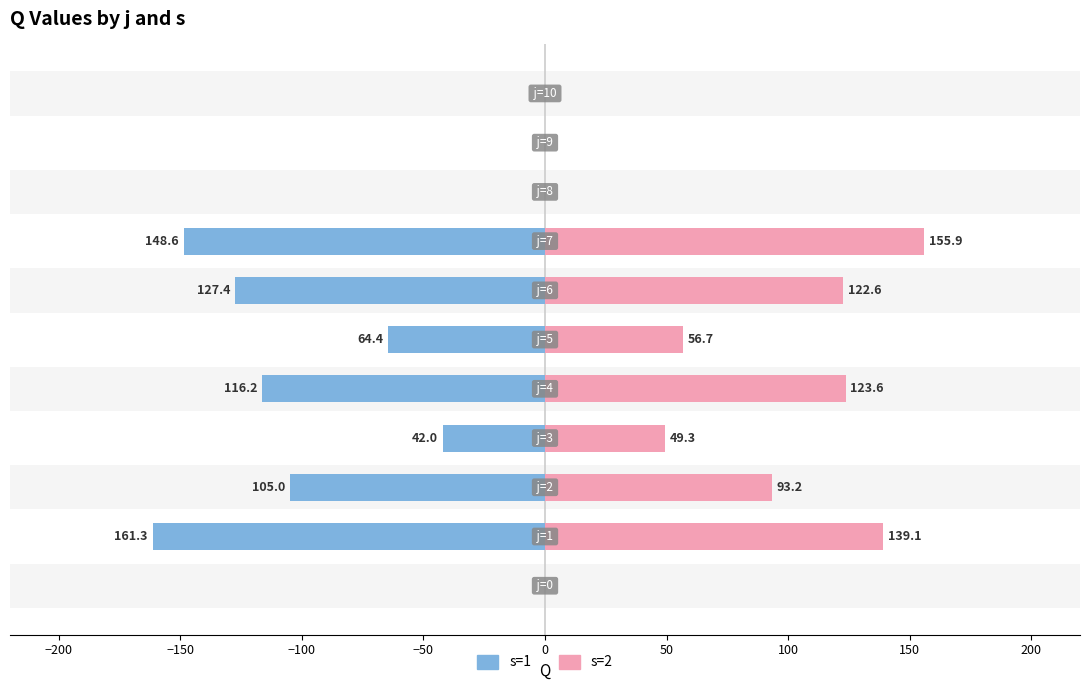

Reading left to right, extract all data points from this chart.

s=1: 0.0	-161.3	-105.0	-42.0	-116.2	-64.4	-127.4	-148.6	0.0	0.0	0.0
s=2: 0.0	139.1	93.2	49.3	123.6	56.7	122.6	155.9	0.0	0.0	0.0